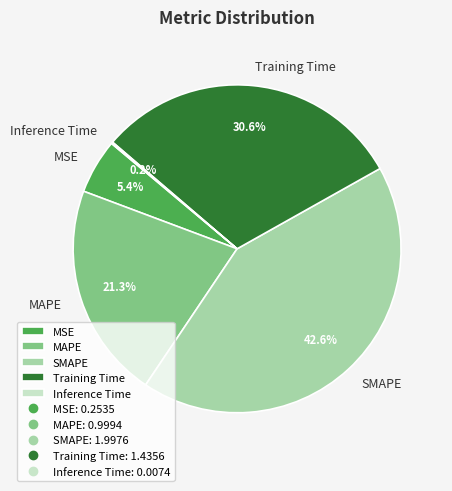

Does any single category account for the majority?

No